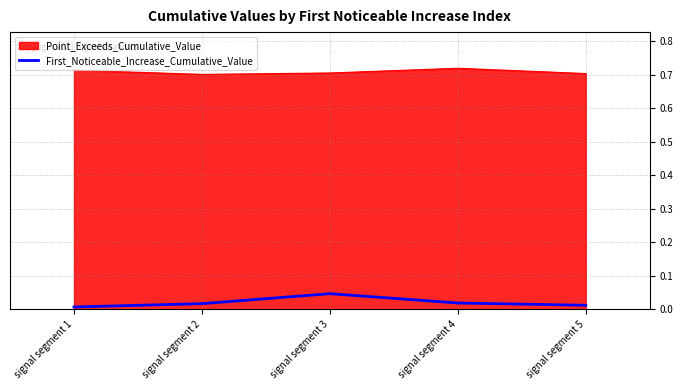

Is it true that First_Noticeable_Increase_Cumulative_Value equals 0.0 at signal segment 3?

True